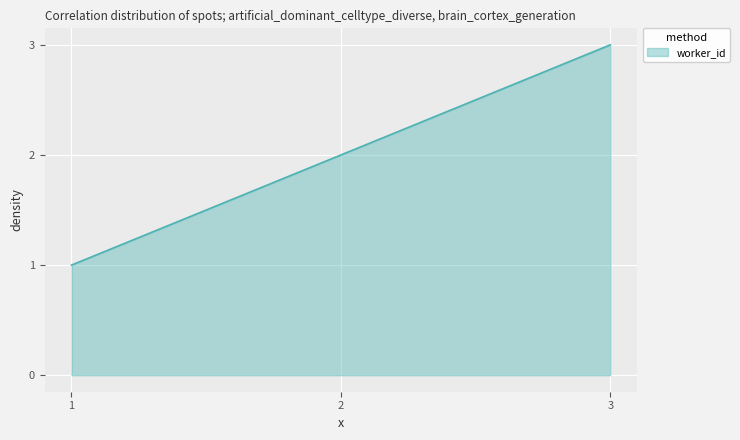

What is the sum of the values at 1 and 2?

3